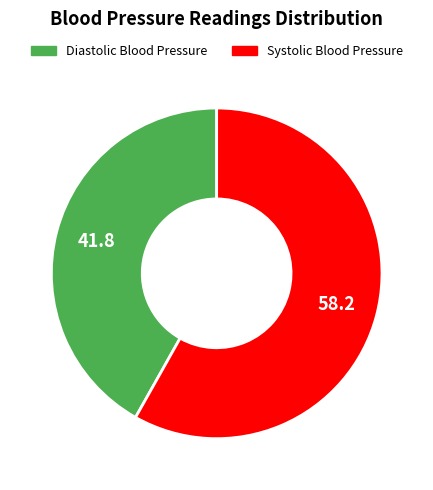

Does any single category account for the majority?

Yes